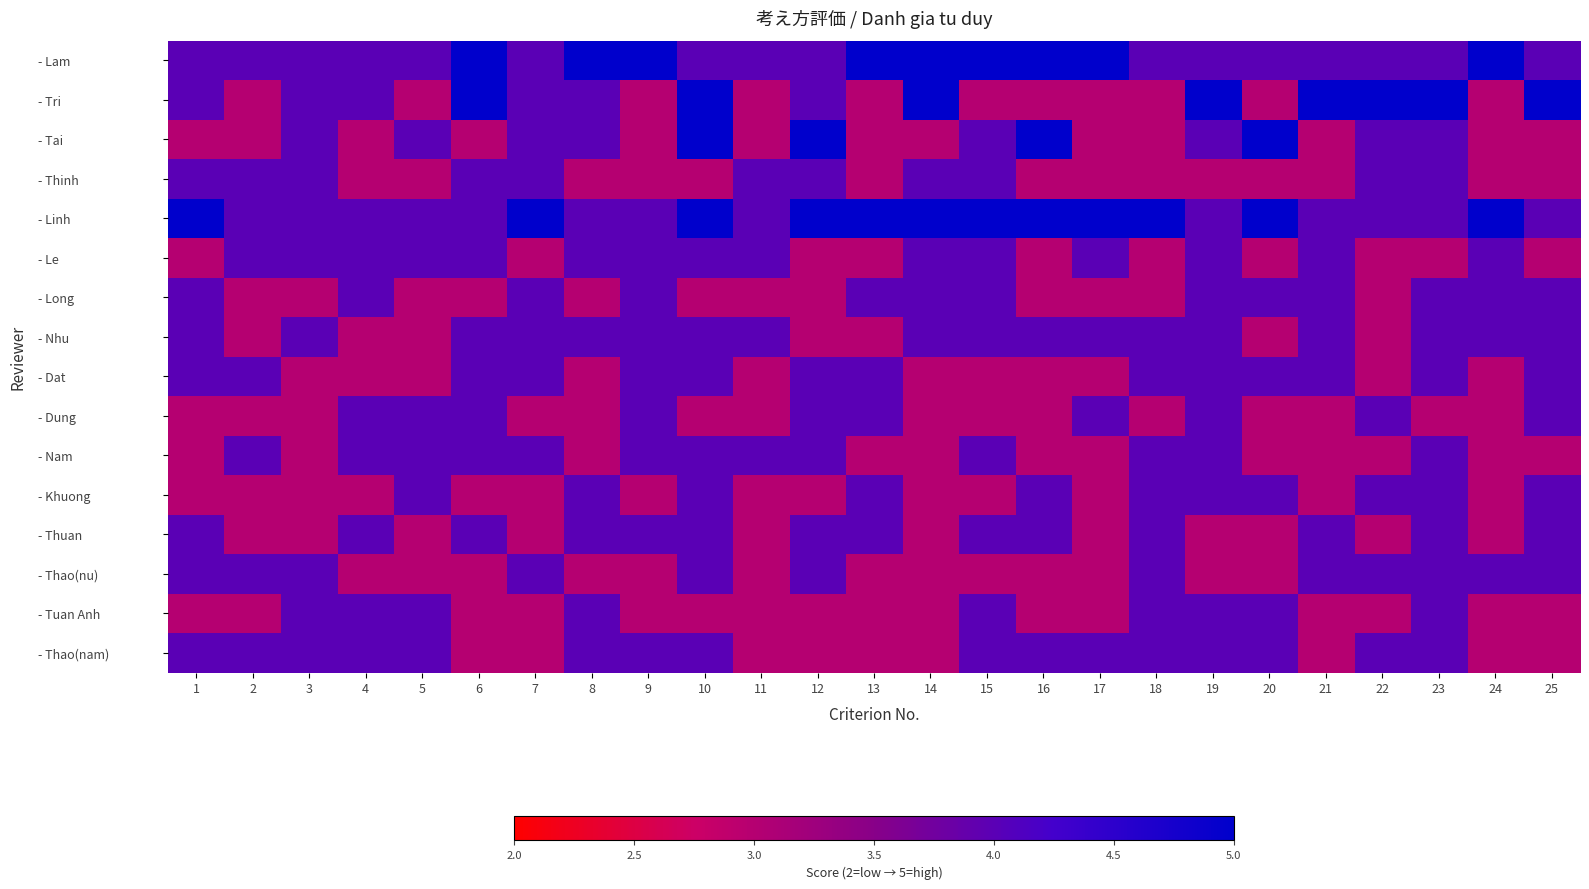

Reading right to left, transcribe all the data shown in this chart.

- Lam: 25=4	24=5	23=4	22=4	21=4	20=4	19=4	18=4	17=5	16=5	15=5	14=5	13=5	12=4	11=4	10=4	9=5	8=5	7=4	6=5	5=4	4=4	3=4	2=4	1=4
- Tri: 25=5	24=3	23=5	22=5	21=5	20=3	19=5	18=3	17=3	16=3	15=3	14=5	13=3	12=4	11=3	10=5	9=3	8=4	7=4	6=5	5=3	4=4	3=4	2=3	1=4
- Tai: 25=3	24=3	23=4	22=4	21=3	20=5	19=4	18=3	17=3	16=5	15=4	14=3	13=3	12=5	11=3	10=5	9=3	8=4	7=4	6=3	5=4	4=3	3=4	2=3	1=3
- Thinh: 25=3	24=3	23=4	22=4	21=3	20=3	19=3	18=3	17=3	16=3	15=4	14=4	13=3	12=4	11=4	10=3	9=3	8=3	7=4	6=4	5=3	4=3	3=4	2=4	1=4
- Linh: 25=4	24=5	23=4	22=4	21=4	20=5	19=4	18=5	17=5	16=5	15=5	14=5	13=5	12=5	11=4	10=5	9=4	8=4	7=5	6=4	5=4	4=4	3=4	2=4	1=5
- Le: 25=3	24=4	23=3	22=3	21=4	20=3	19=4	18=3	17=4	16=3	15=4	14=4	13=3	12=3	11=4	10=4	9=4	8=4	7=3	6=4	5=4	4=4	3=4	2=4	1=3
- Long: 25=4	24=4	23=4	22=3	21=4	20=4	19=4	18=3	17=3	16=3	15=4	14=4	13=4	12=3	11=3	10=3	9=4	8=3	7=4	6=3	5=3	4=4	3=3	2=3	1=4
- Nhu: 25=4	24=4	23=4	22=3	21=4	20=3	19=4	18=4	17=4	16=4	15=4	14=4	13=3	12=3	11=4	10=4	9=4	8=4	7=4	6=4	5=3	4=3	3=4	2=3	1=4
- Dat: 25=4	24=3	23=4	22=3	21=4	20=4	19=4	18=4	17=3	16=3	15=3	14=3	13=4	12=4	11=3	10=4	9=4	8=3	7=4	6=4	5=3	4=3	3=3	2=4	1=4
- Dung: 25=4	24=3	23=3	22=4	21=3	20=3	19=4	18=3	17=4	16=3	15=3	14=3	13=4	12=4	11=3	10=3	9=4	8=3	7=3	6=4	5=4	4=4	3=3	2=3	1=3
- Nam: 25=3	24=3	23=4	22=3	21=3	20=3	19=4	18=4	17=3	16=3	15=4	14=3	13=3	12=4	11=4	10=4	9=4	8=3	7=4	6=4	5=4	4=4	3=3	2=4	1=3
- Khuong: 25=4	24=3	23=4	22=4	21=3	20=4	19=4	18=4	17=3	16=4	15=3	14=3	13=4	12=3	11=3	10=4	9=3	8=4	7=3	6=3	5=4	4=3	3=3	2=3	1=3
- Thuan: 25=4	24=3	23=4	22=3	21=4	20=3	19=3	18=4	17=3	16=4	15=4	14=3	13=4	12=4	11=3	10=4	9=4	8=4	7=3	6=4	5=3	4=4	3=3	2=3	1=4
- Thao(nu): 25=4	24=4	23=4	22=4	21=4	20=3	19=3	18=4	17=3	16=3	15=3	14=3	13=3	12=4	11=3	10=4	9=3	8=3	7=4	6=3	5=3	4=3	3=4	2=4	1=4
- Tuan Anh: 25=3	24=3	23=4	22=3	21=3	20=4	19=4	18=4	17=3	16=3	15=4	14=3	13=3	12=3	11=3	10=3	9=3	8=4	7=3	6=3	5=4	4=4	3=4	2=3	1=3
- Thao(nam): 25=3	24=3	23=4	22=4	21=3	20=4	19=4	18=4	17=4	16=4	15=4	14=3	13=3	12=3	11=3	10=4	9=4	8=4	7=3	6=3	5=4	4=4	3=4	2=4	1=4